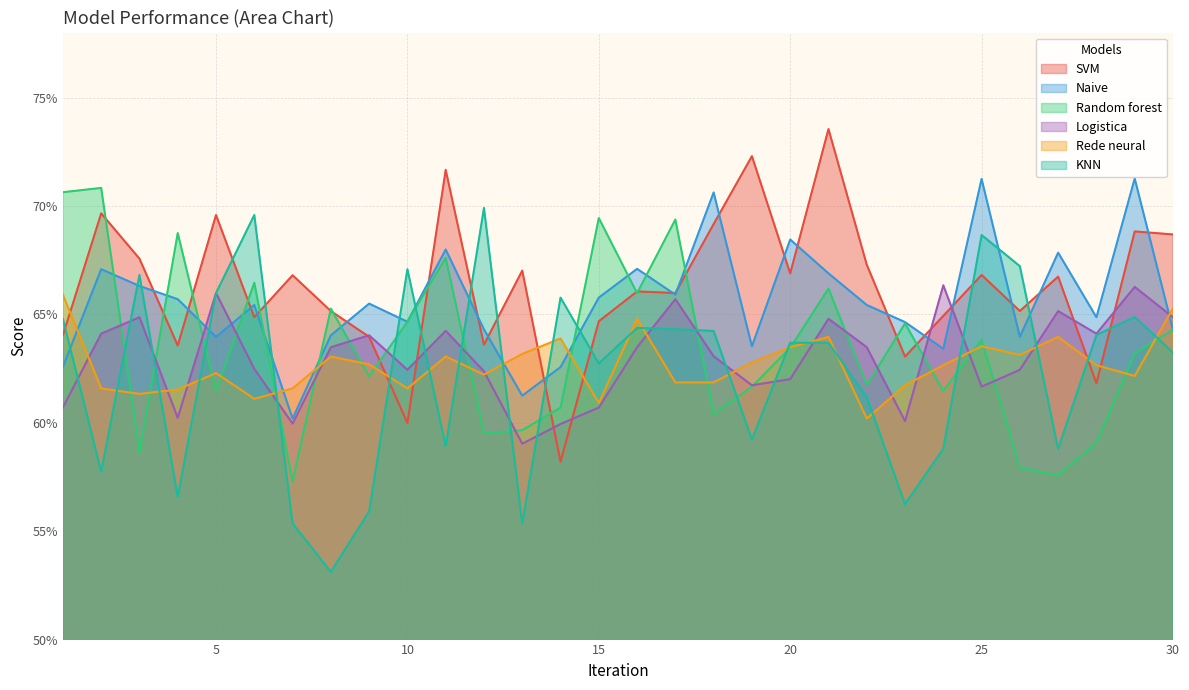

What is the sum of all Naive values?

19.7